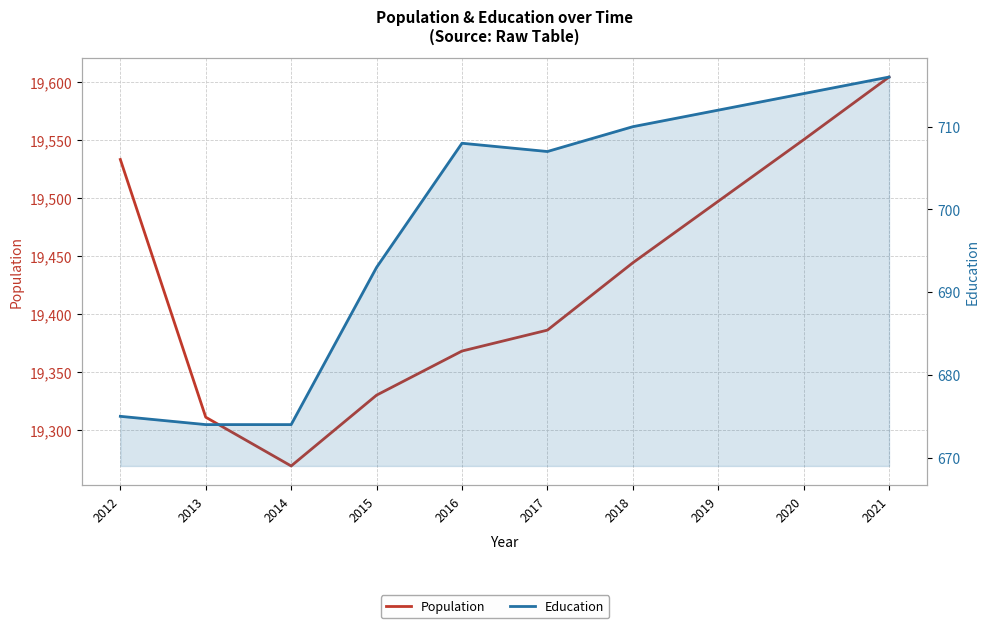

What is the difference between the second highest and second lowest values in the Population series?

239